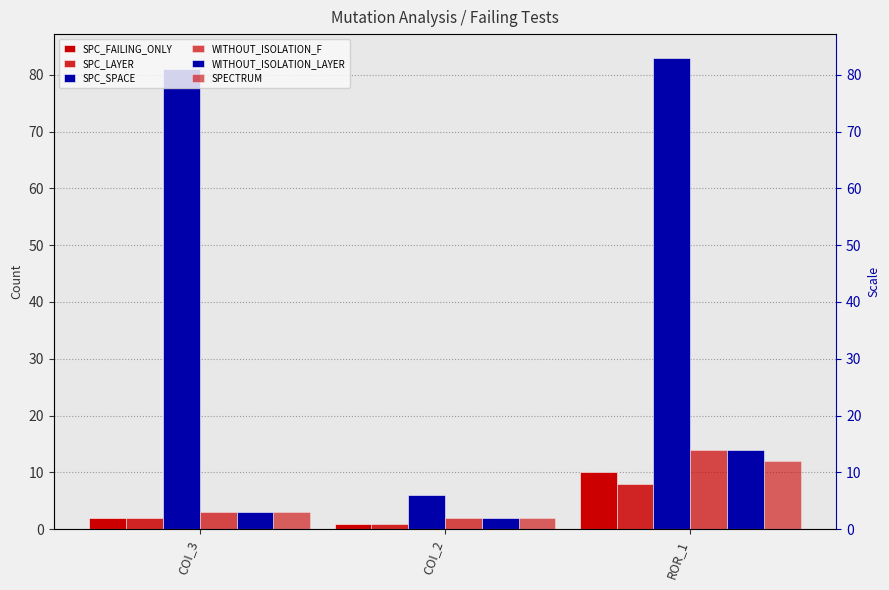

Is it true that WITHOUT_ISOLATION_LAYER equals 3 at COI_3?

True